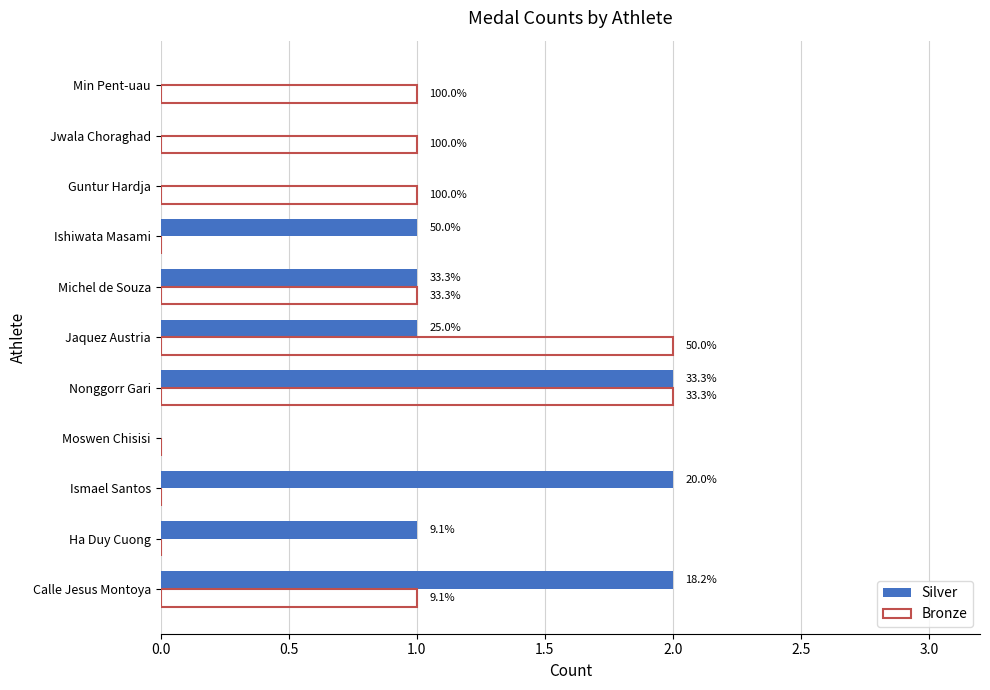

What are all the series names shown in the legend?

Silver, Bronze